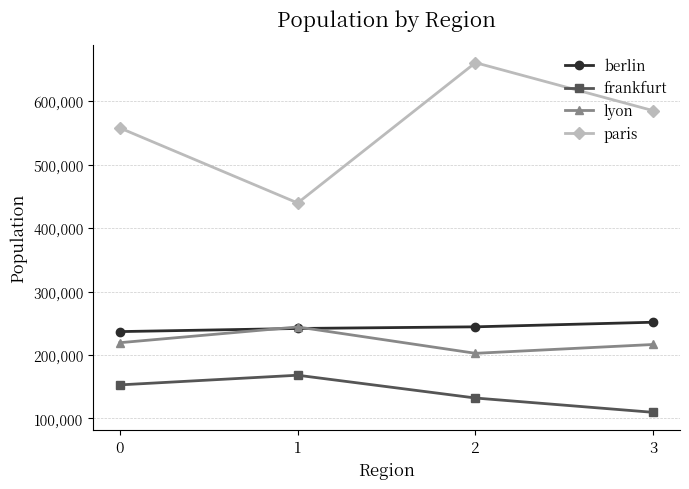

Reading right to left, what are all the values shown in this chart?

berlin: 251633	244364	241770	236834
frankfurt: 109494	132089	168044	152795
lyon: 216523	202586	244174	219329
paris: 585187	660935	439703	558008